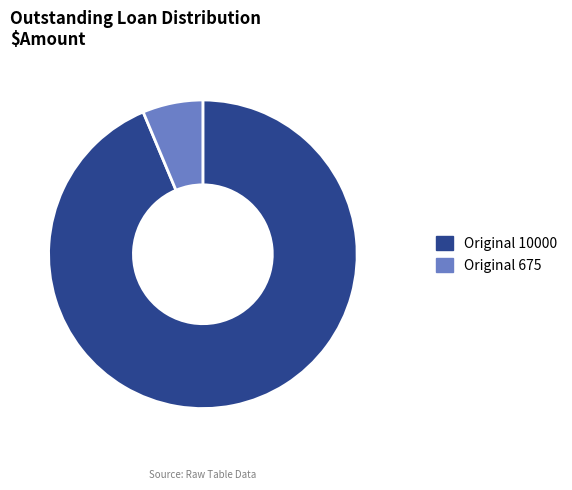

Is Original 675 the majority of the pie?

No